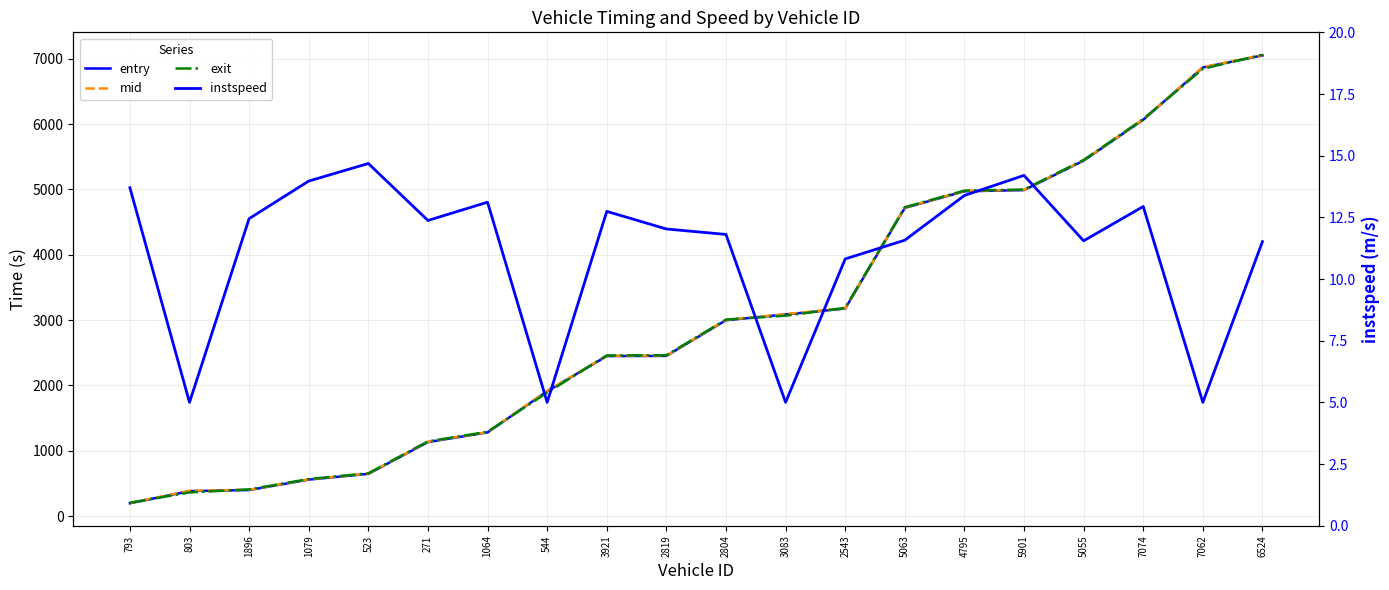

What are all the series names shown in the legend?

entry, mid, exit, instspeed